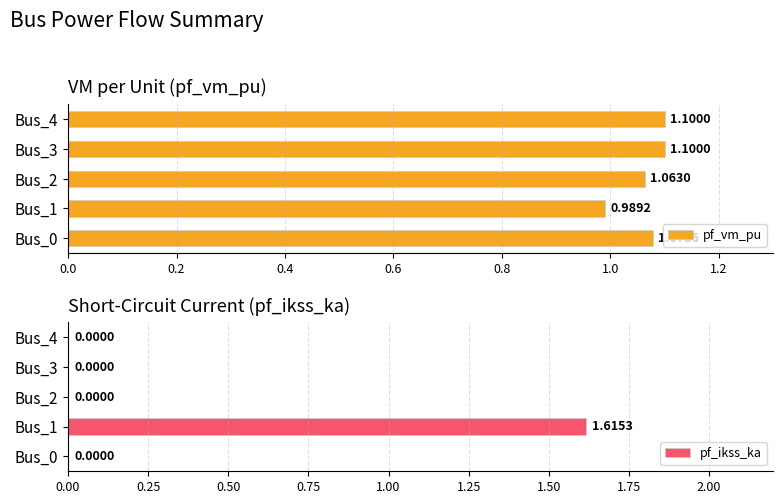

Which series has the widest spread of values?

pf_ikss_ka